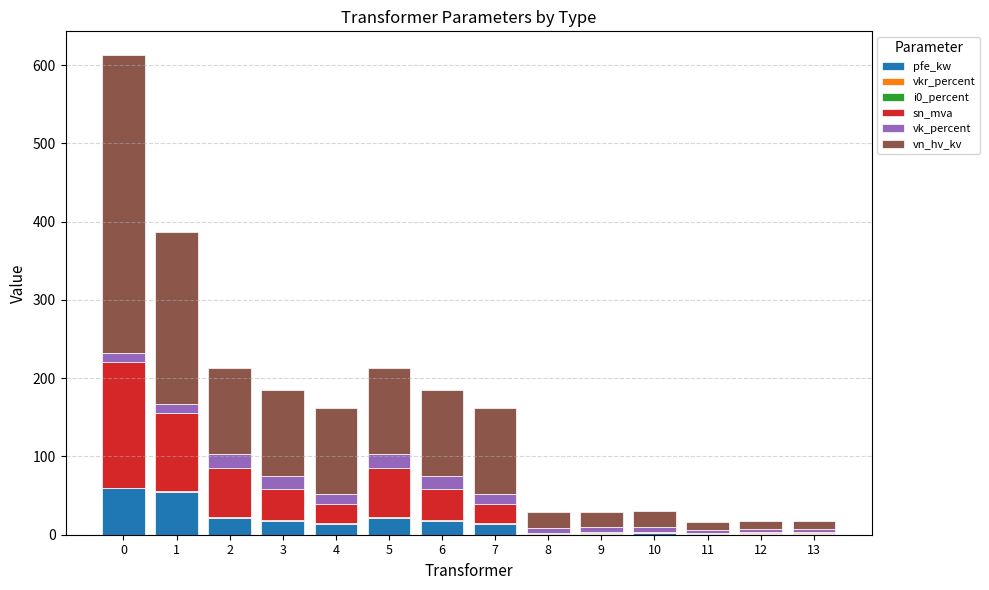

What is the sum of all pfe_kw values?

229.5